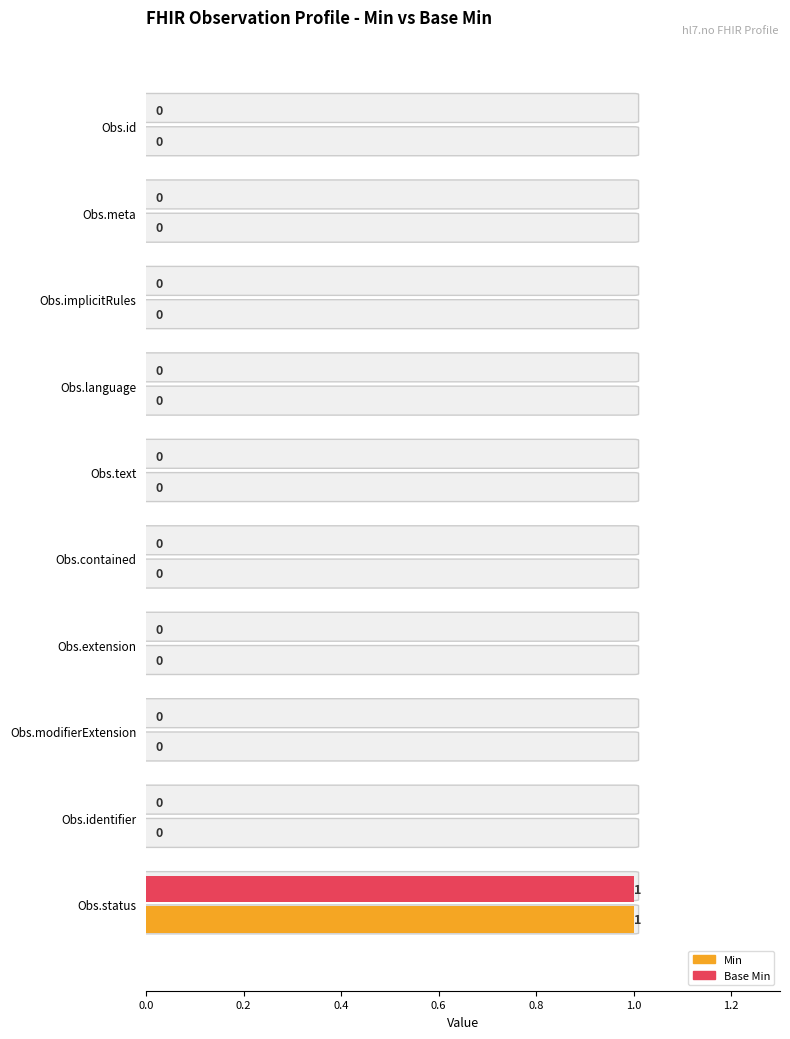

At which category does the chart reach its peak across all series?

Obs.status